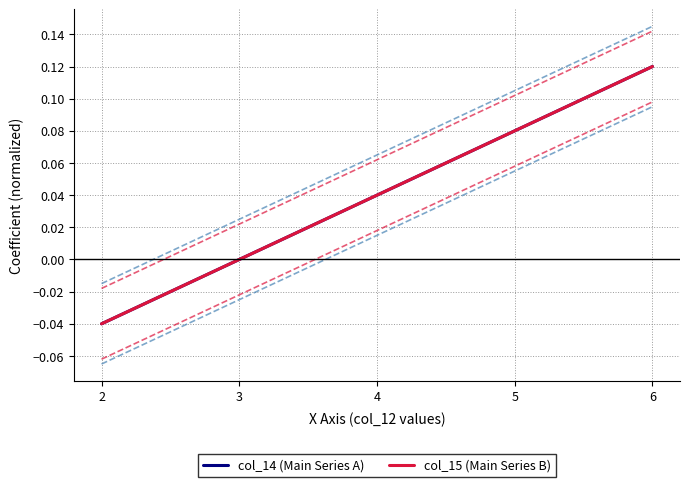

At how many categories does at least one series exceed 0?

3